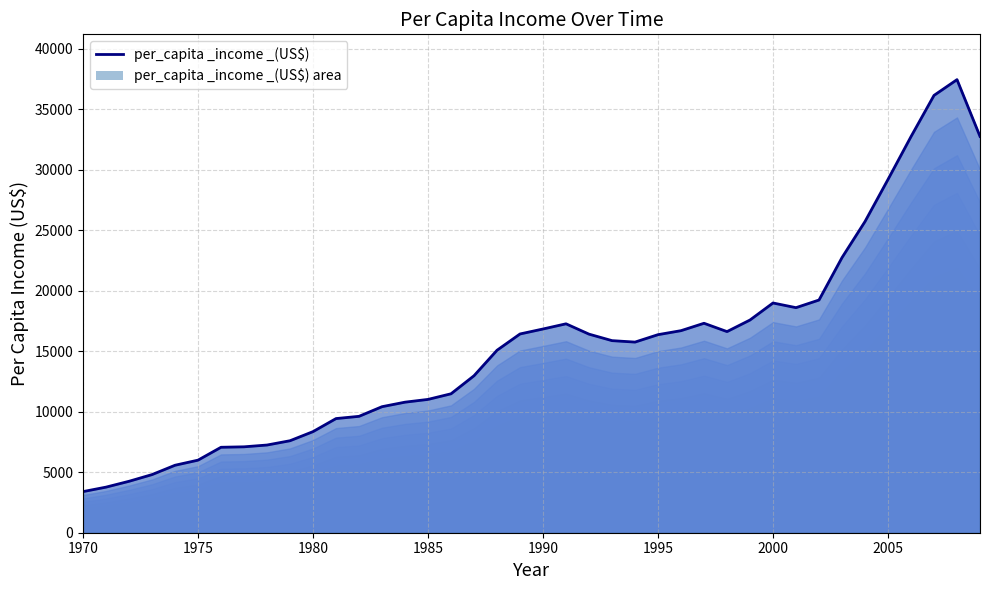

Reading left to right, list all the values displayed in this chart.

3399.3	3768.3	4251.2	4804.5	5576.5	5998.1	7062.1	7100.1	7248.0	7602.9	8356.0	9434.4	9619.4	10416.5	10790.3	11019.0	11482.9	12974.8	15080.3	16426.7	16838.7	17266.1	16412.1	15875.6	15755.8	16369.3	16699.8	17310.8	16622.7	17581.0	18987.4	18601.4	19232.2	22739.4	25719.1	29198.1	32738.3	36144.5	37446.5	32755.2